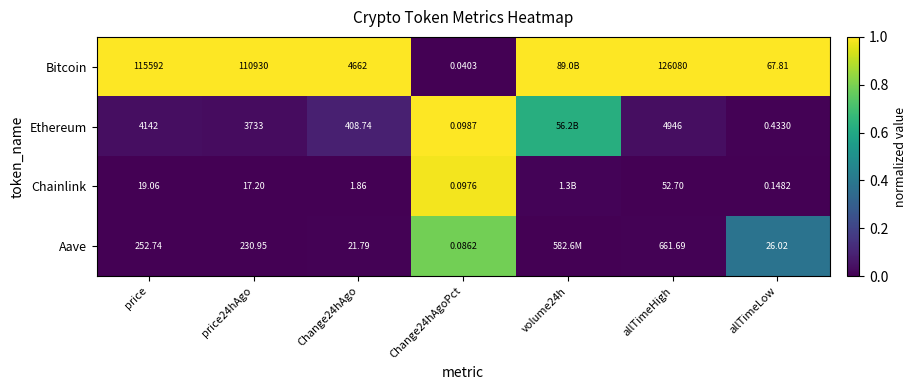

Is the value of Aave at Change24hAgoPct greater than the value of Ethereum at Change24hAgoPct?

No